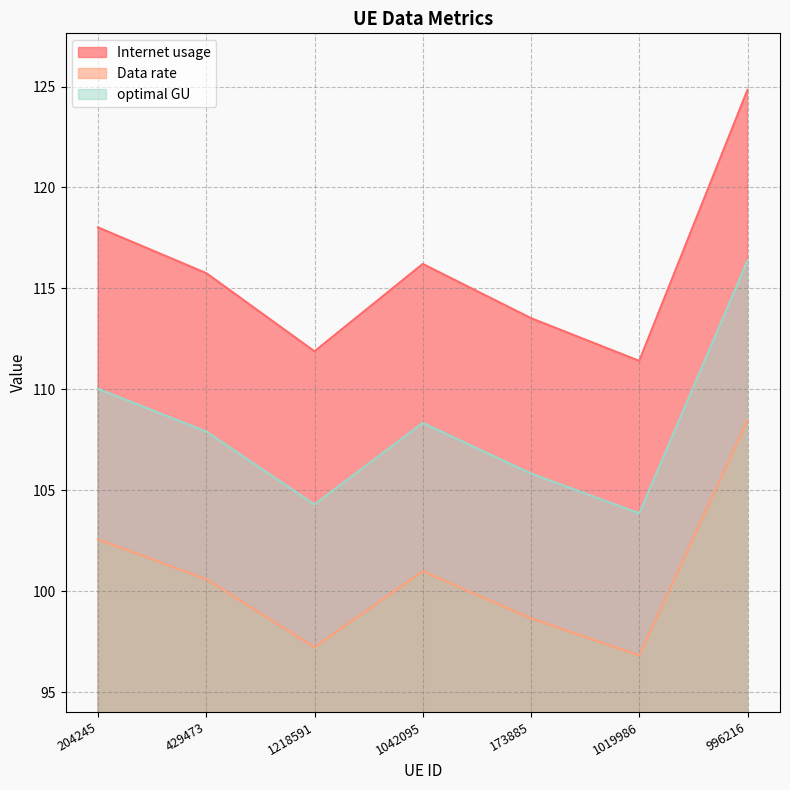

What is the sum of the optimal GU values at 1042095 and 1019986?

212.2